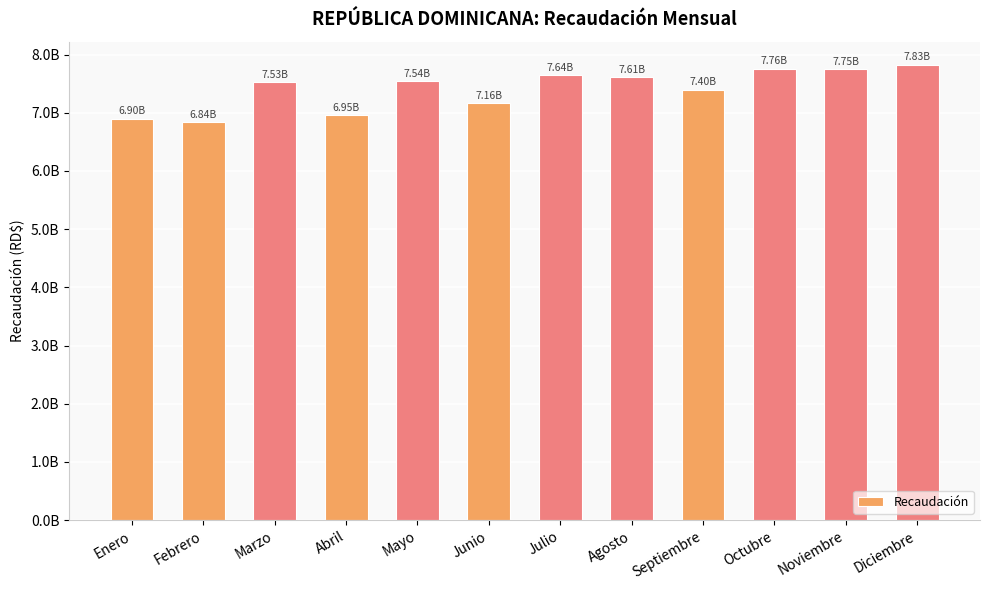

Does the chart contain any negative values?

No